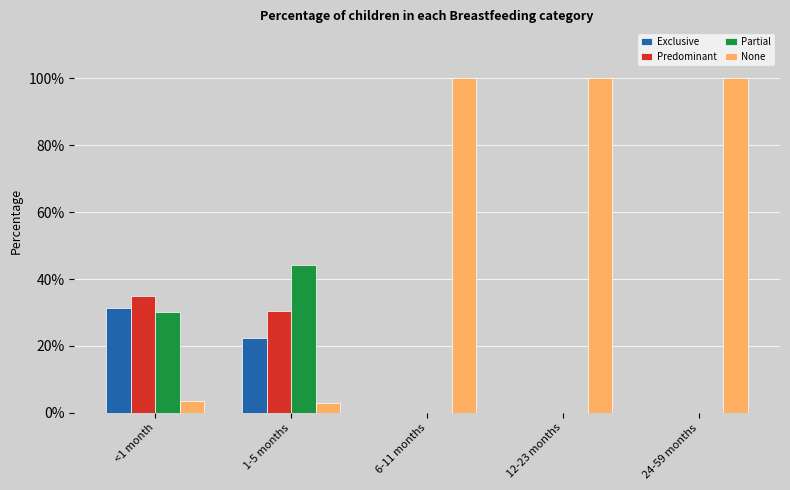

Does the chart contain stacked bars?

No